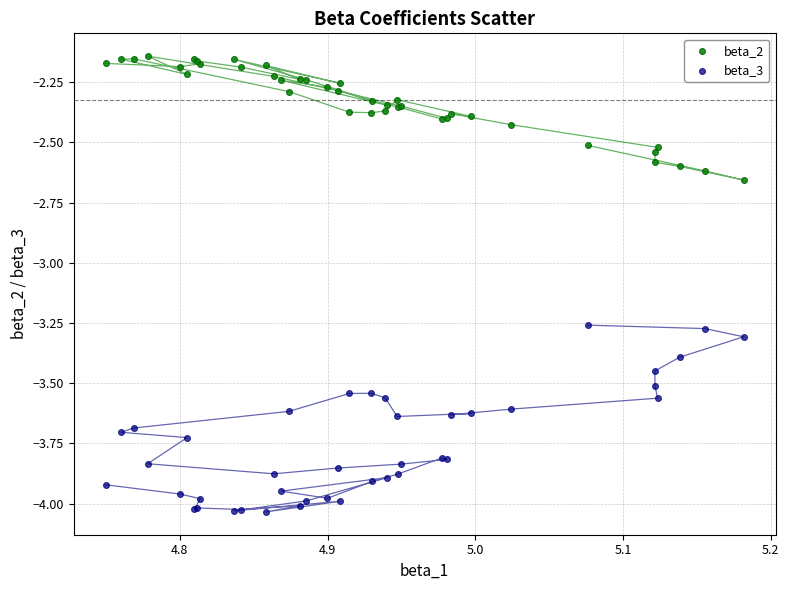

Which series has the largest Y range (max minus min)?

beta_3